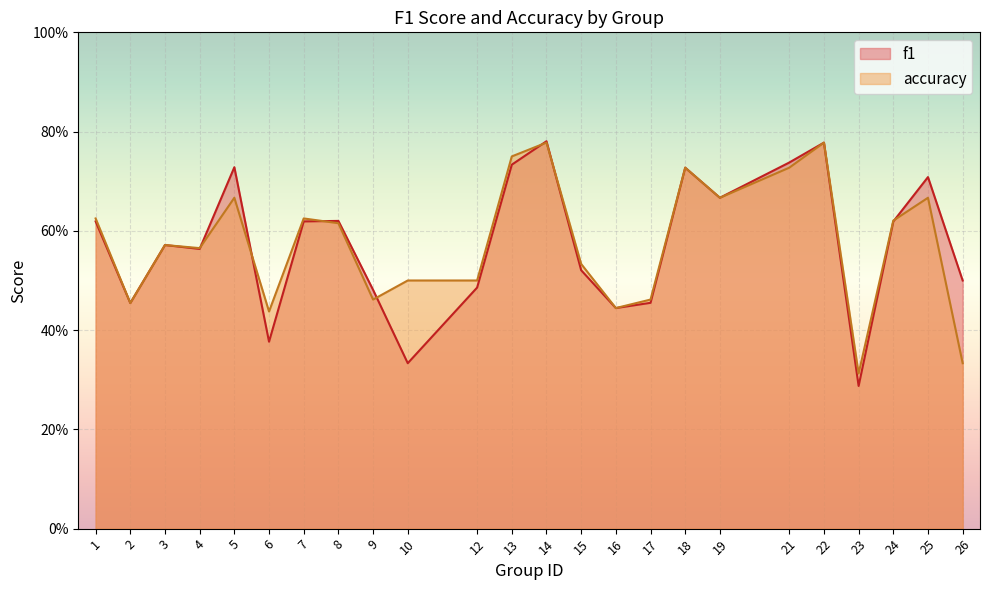

How many series are shown in this chart?

2